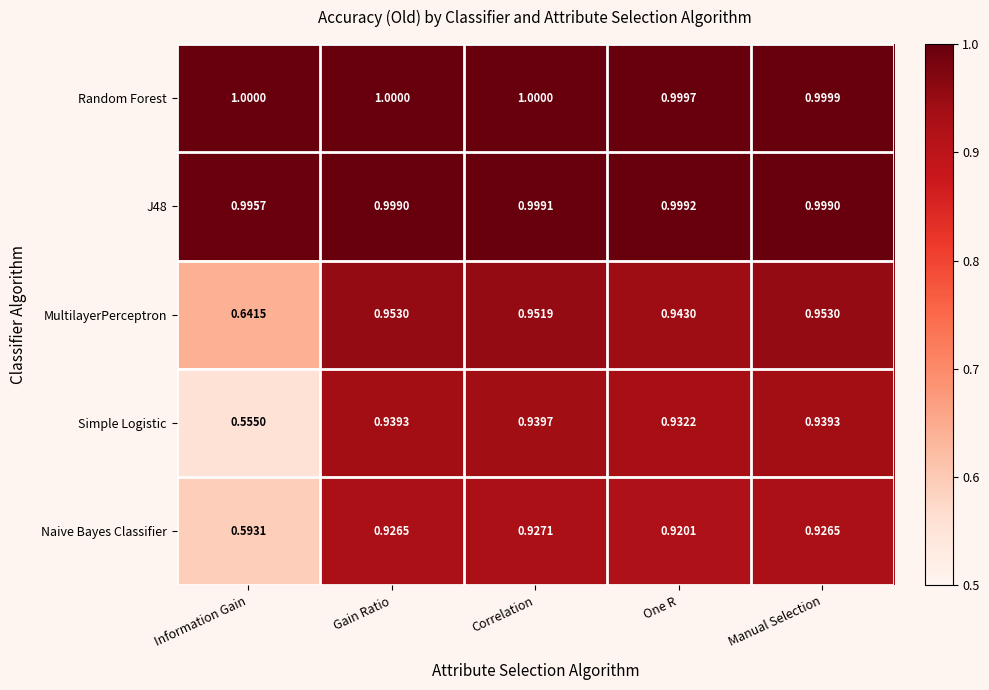

What is the difference between the highest and lowest values at Information Gain?

0.4